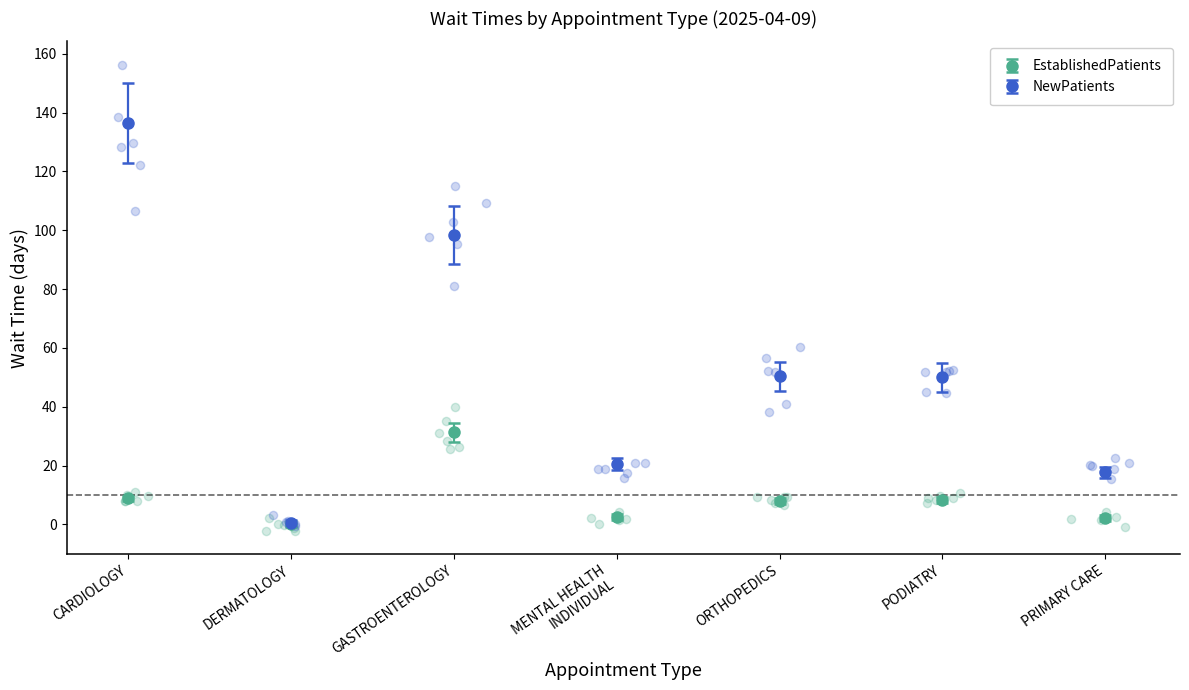

Which series contains the lowest Y value?

EstablishedPatients